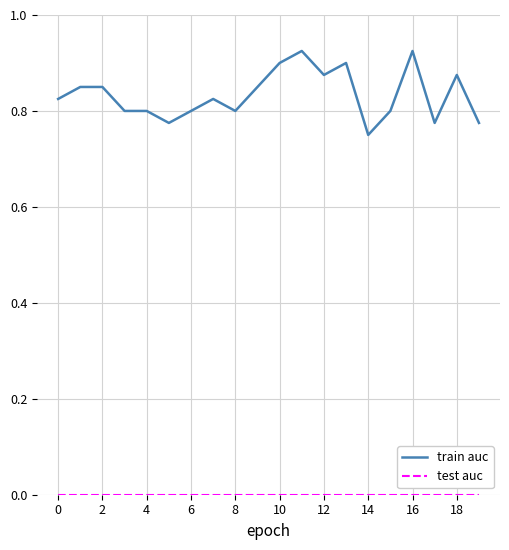

Which series has the largest range (max minus min)?

train auc